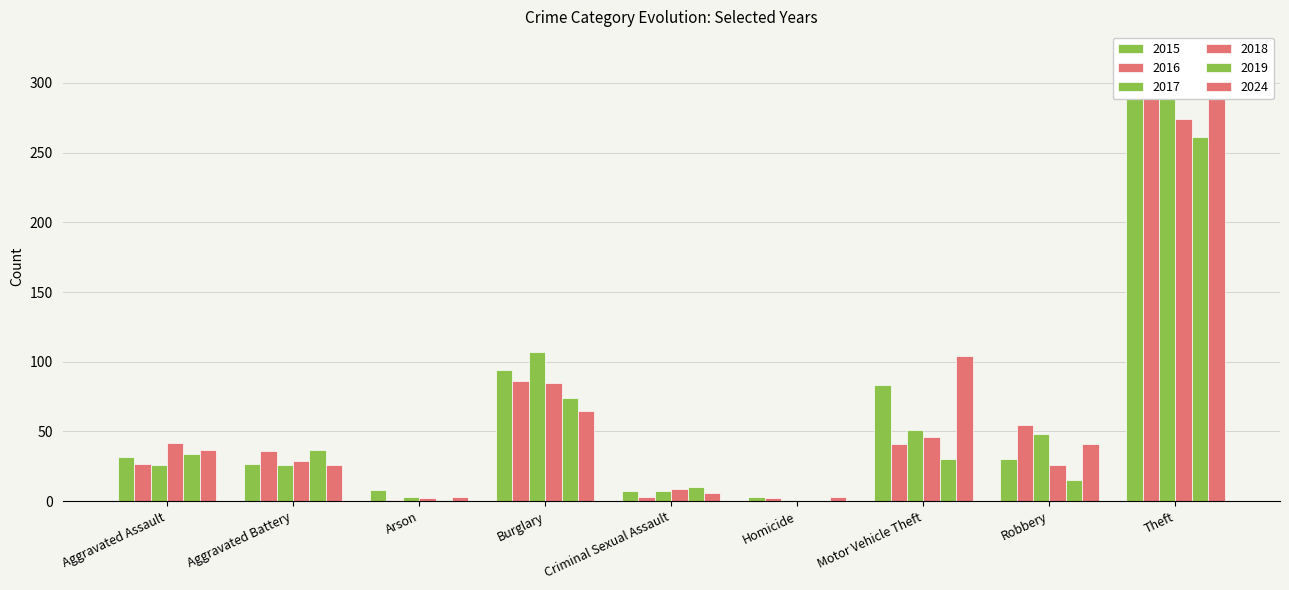

What are all the series names shown in the legend?

2015, 2016, 2017, 2018, 2019, 2024